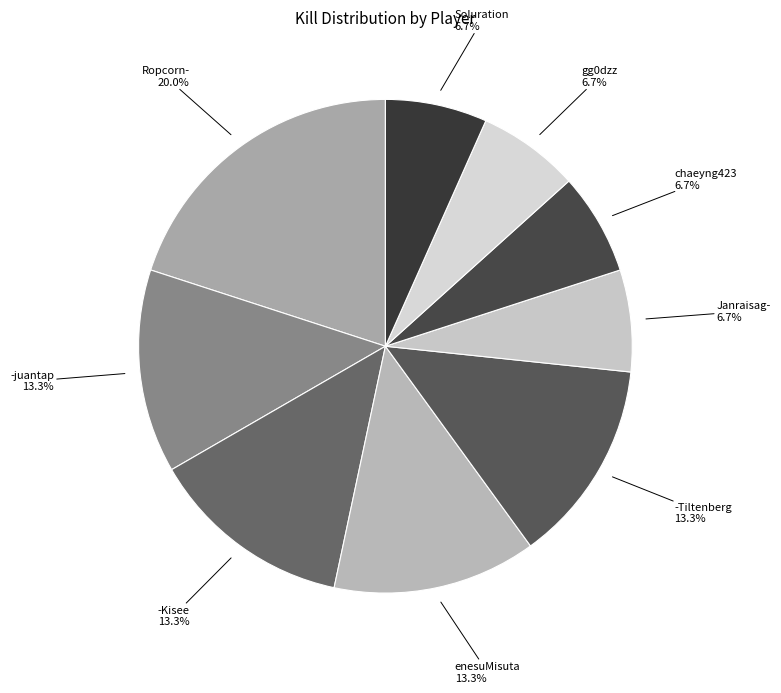

Does -Kisee represent more than half of the total?

No